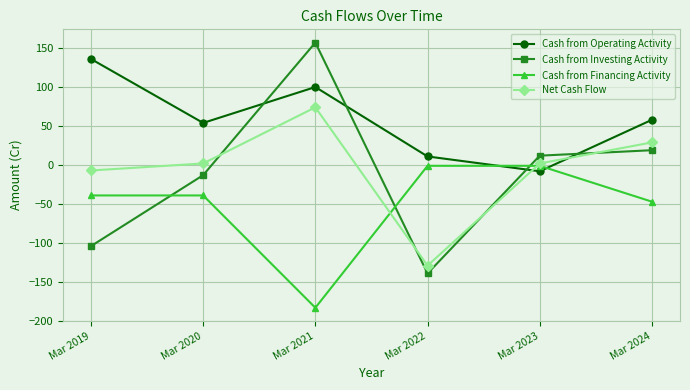

What is the smallest value displayed?

-183